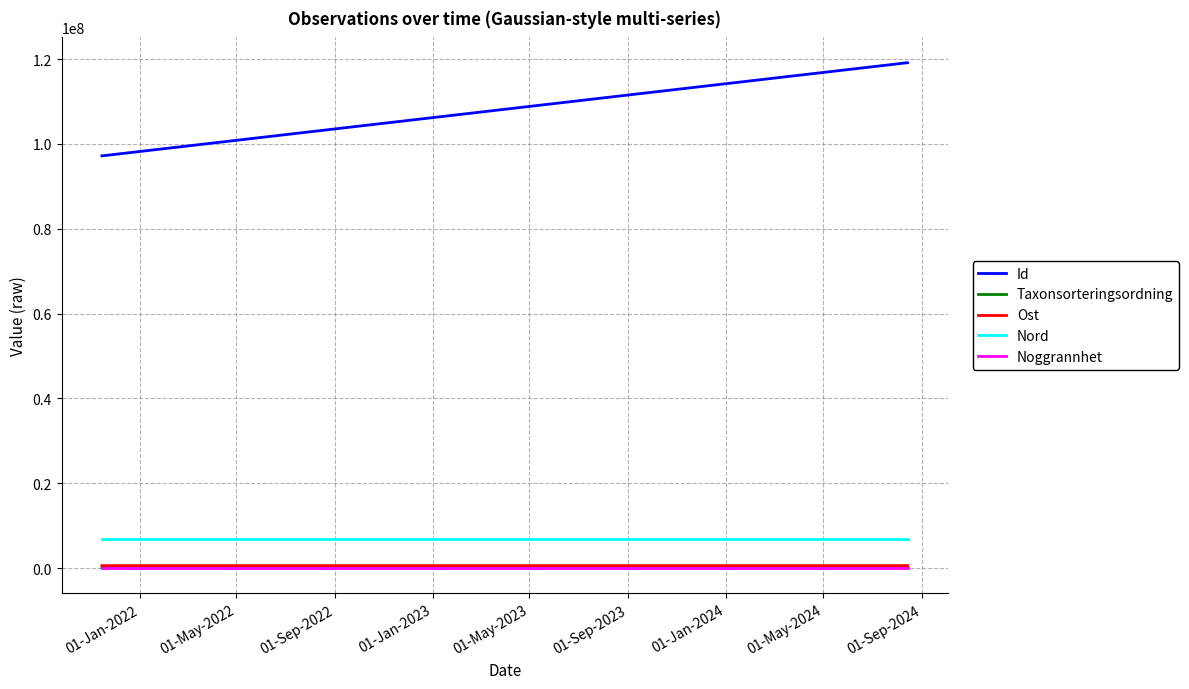

What is the sum of all Nord values?

20775491.0